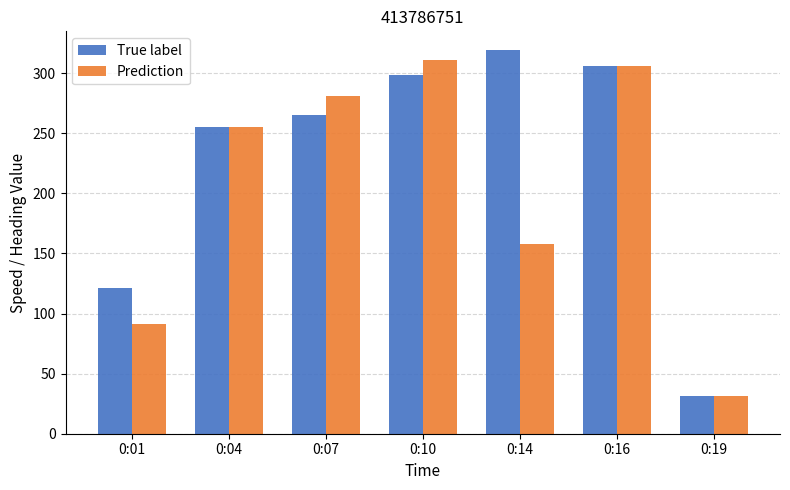

What is the average value of the True label series?

228.2